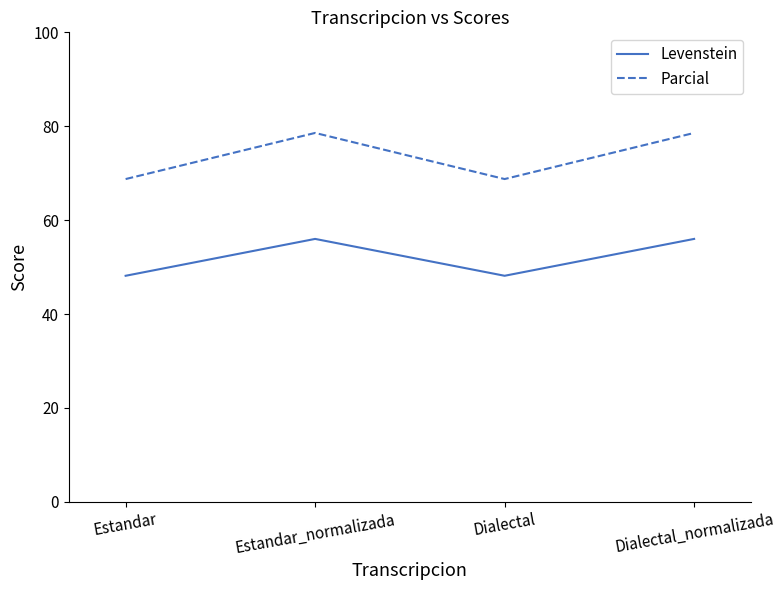

Reading right to left, list all the values displayed in this chart.

Levenstein: 56.0	48.1	56.0	48.1
Parcial: 78.6	68.8	78.6	68.8